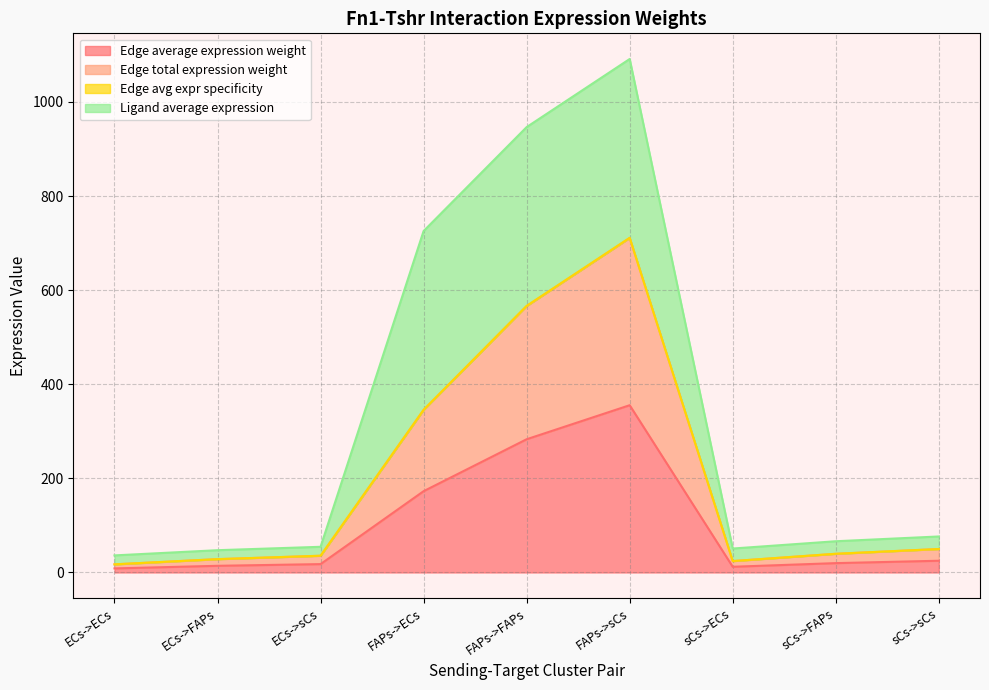

What is the label of the 7th point from the right?

ECs->sCs